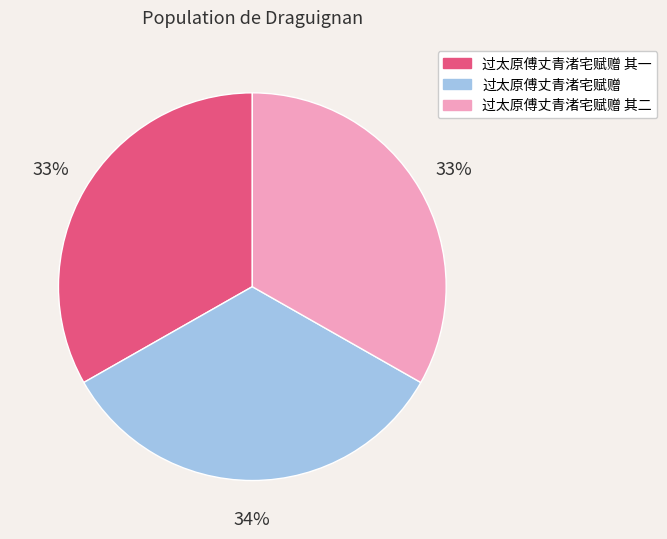

Approximately how many times larger is the value at 过太原傅丈青渚宅赋赠 compared to 过太原傅丈青渚宅赋赠 其二?

1.0